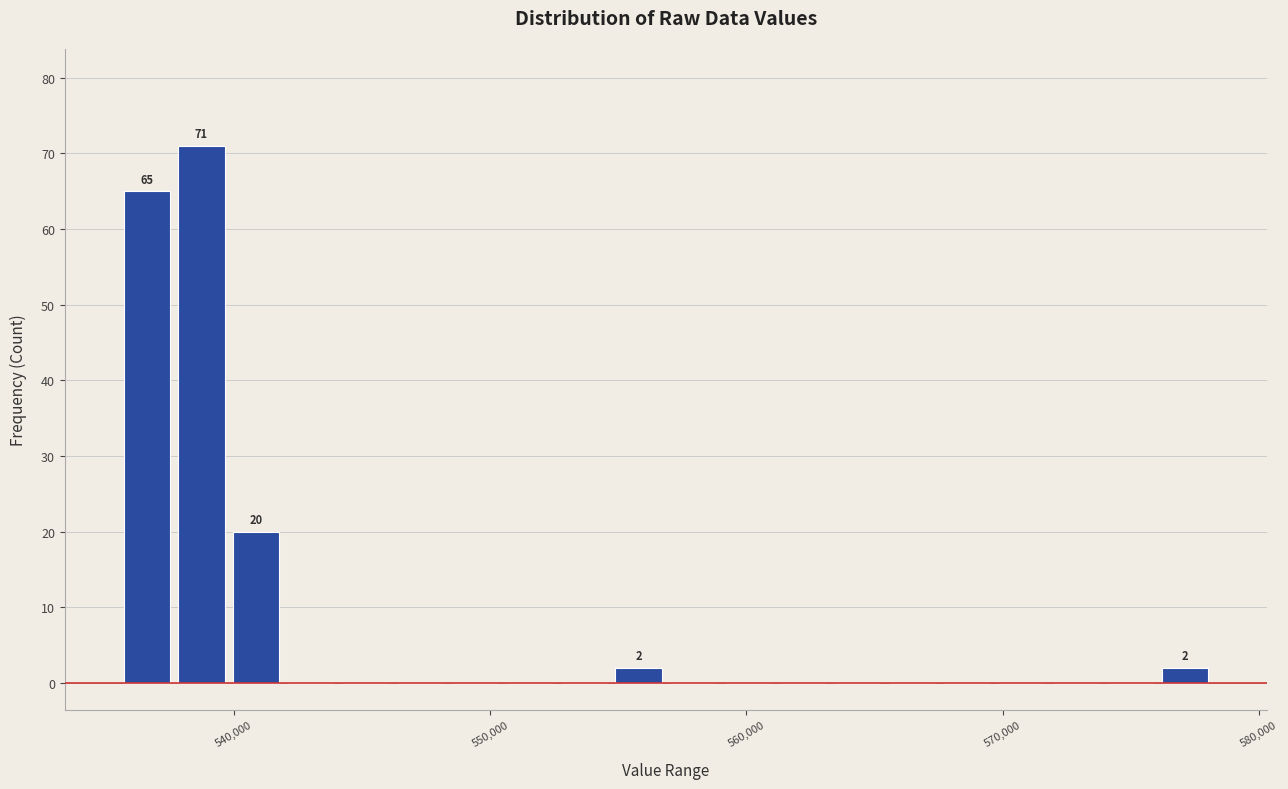

Read against the x-axis, roughly where is the centre of the tallest bar?

539000